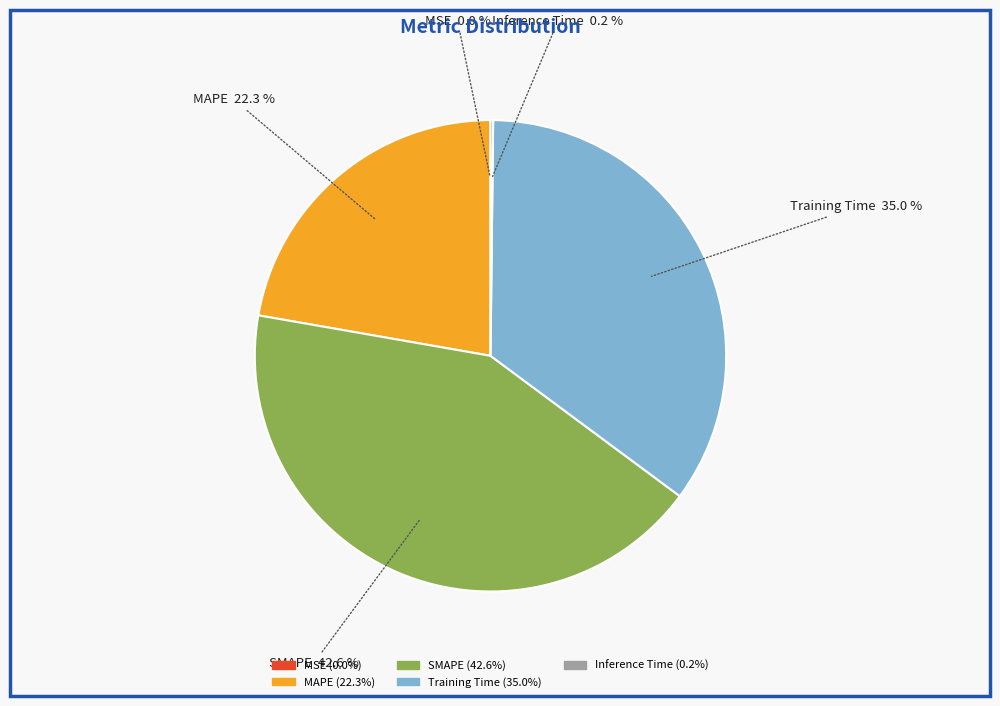

Is it true that MAPE is 29% of the pie?

False